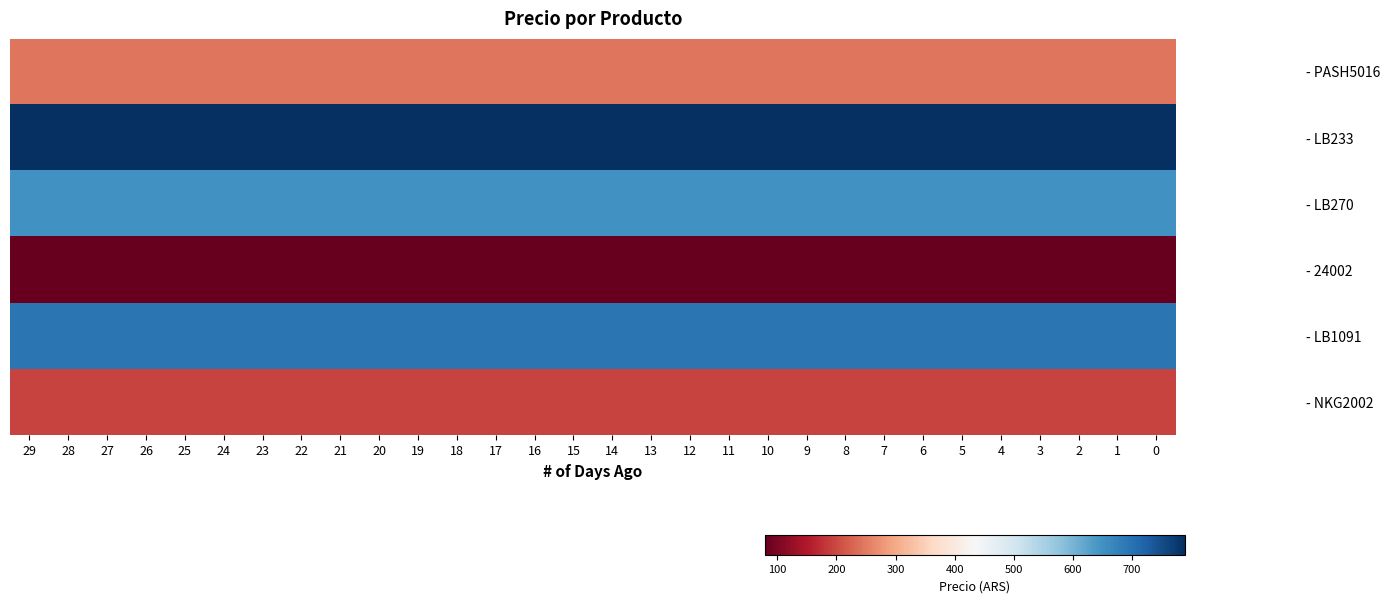

What is the difference between the highest and lowest values at 16?

711